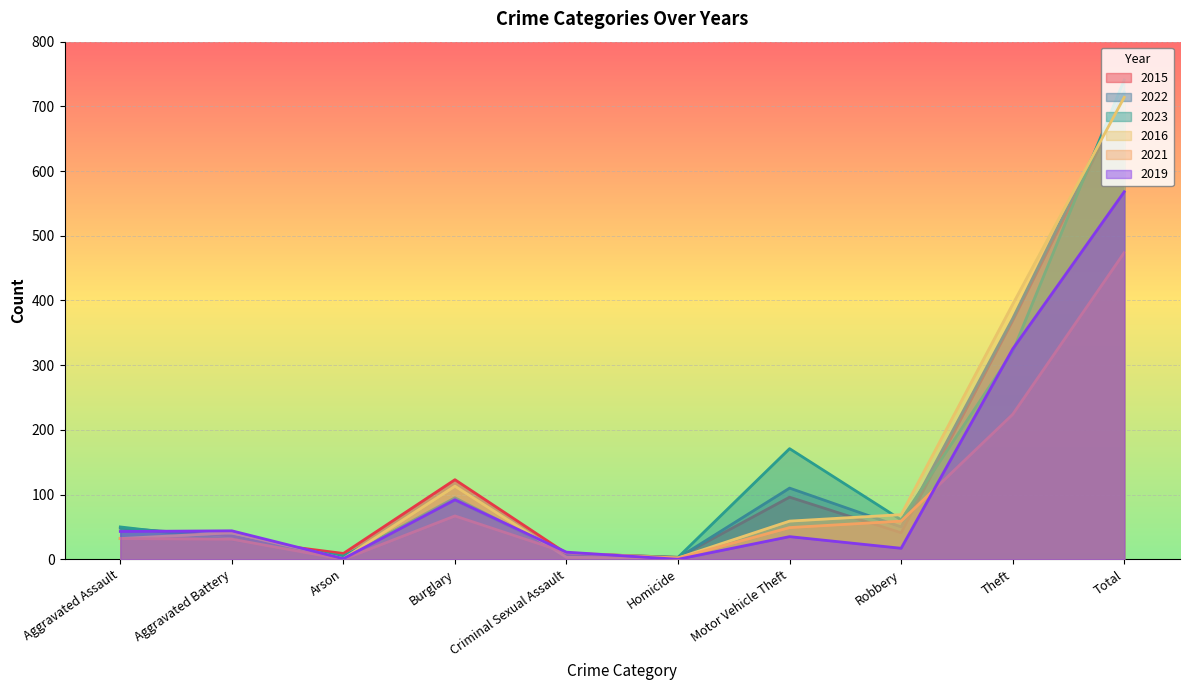

What value does the 2022 series have at Burglary, to the nearest 10?

100